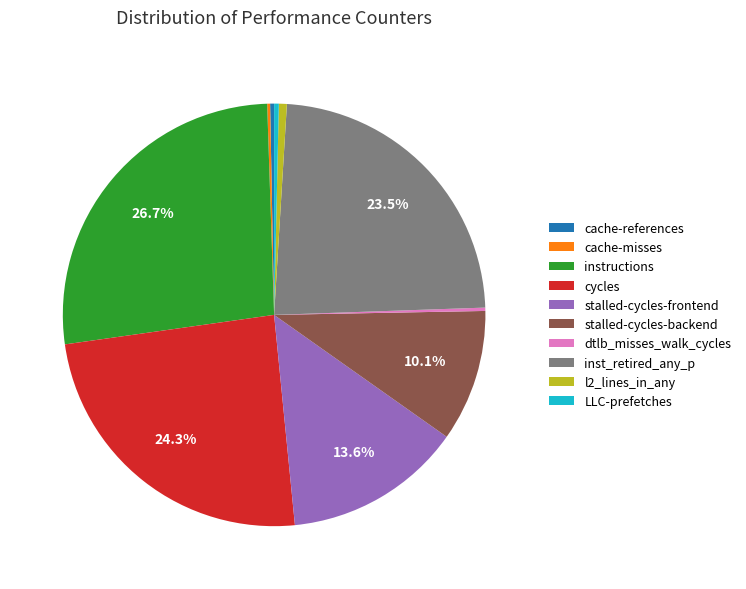

Does any single category account for the majority?

No